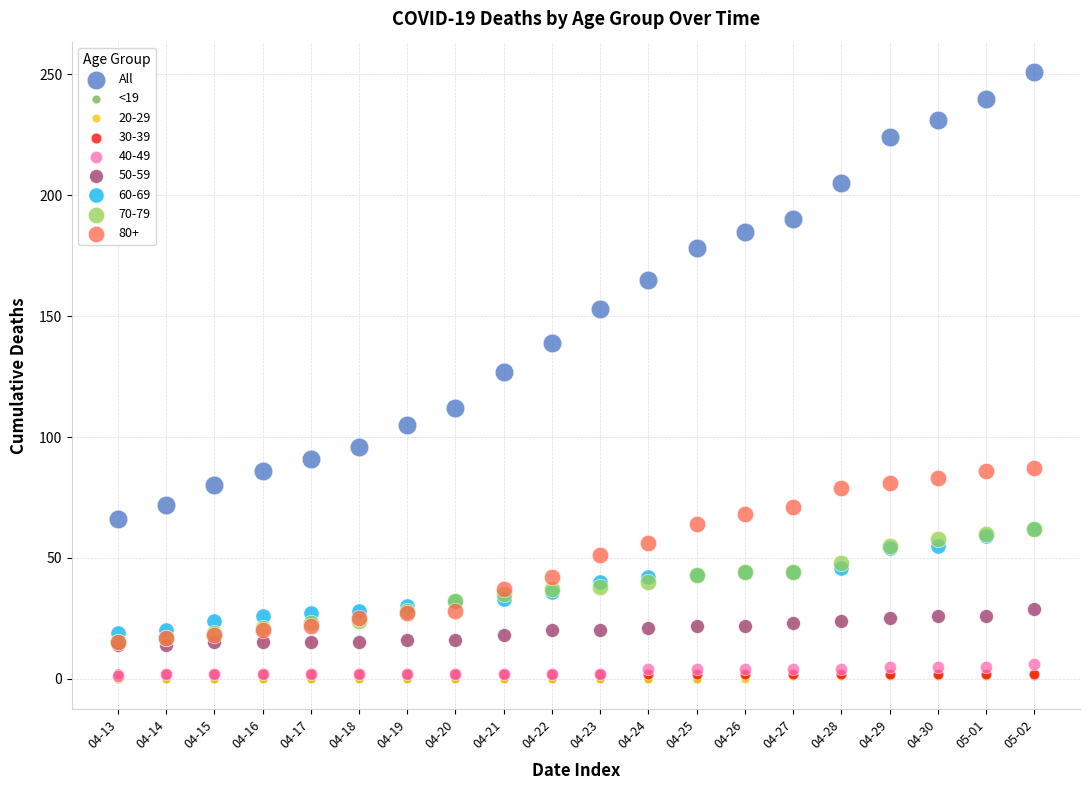

What are all the series names shown in the legend?

All, <19, 20-29, 30-39, 40-49, 50-59, 60-69, 70-79, 80+